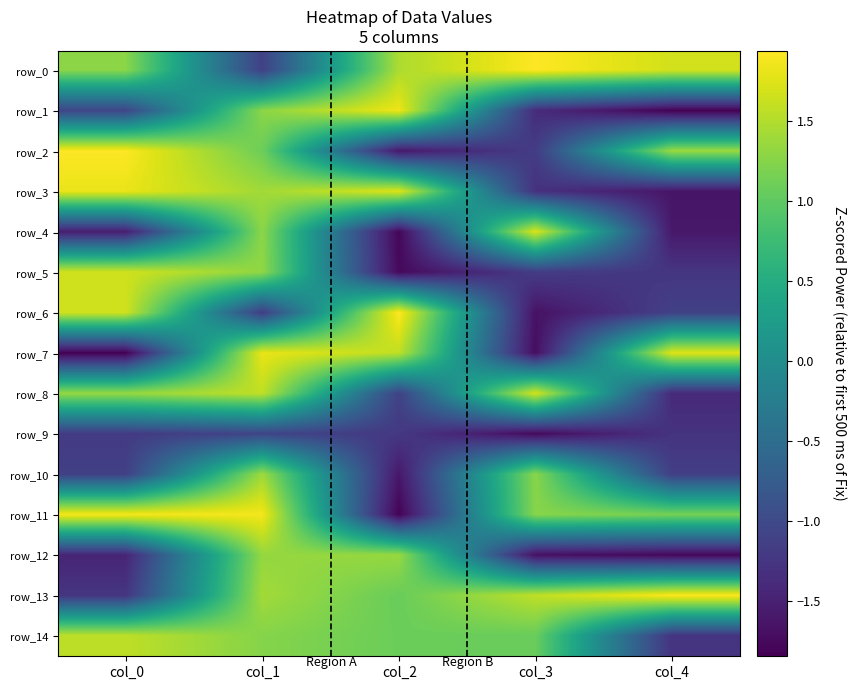

List the series in order of their peak value, lowest first.

row_9, row_12, row_10, row_14, row_5, row_8, row_4, row_7, row_3, row_1, row_11, row_13, row_2, row_0, row_6